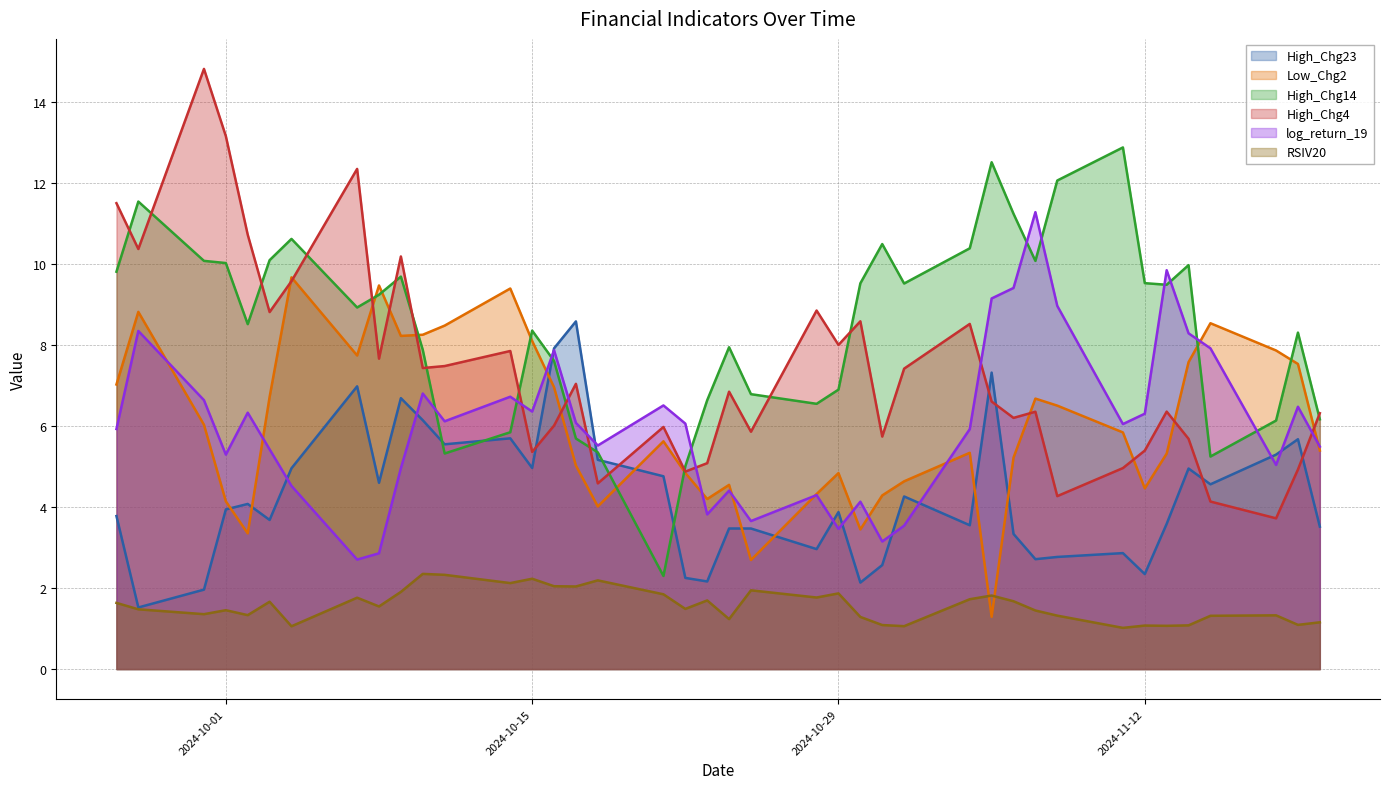

What is the total value across all series at 2024-11-08?

35.9